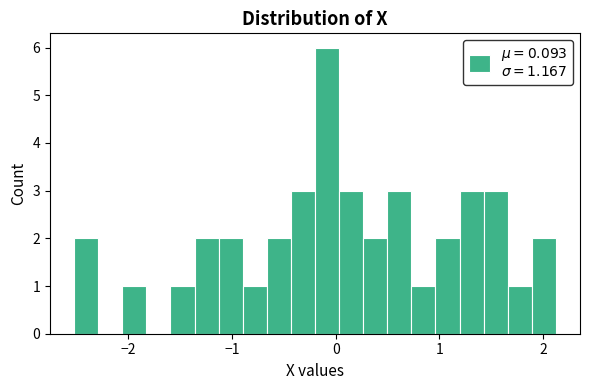

Read against the x-axis, roughly where is the centre of the tallest bar?

-0.1